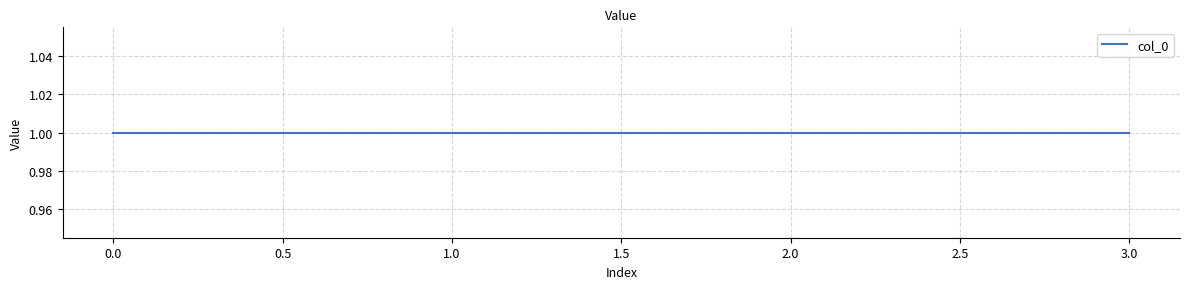

What is the sum of all values?

6